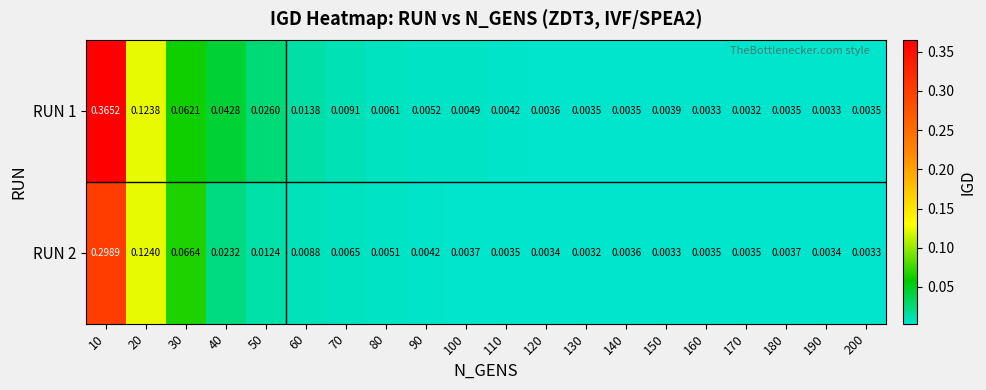

Is the value of RUN 2 at 150 greater than the value of RUN 1 at 50?

No